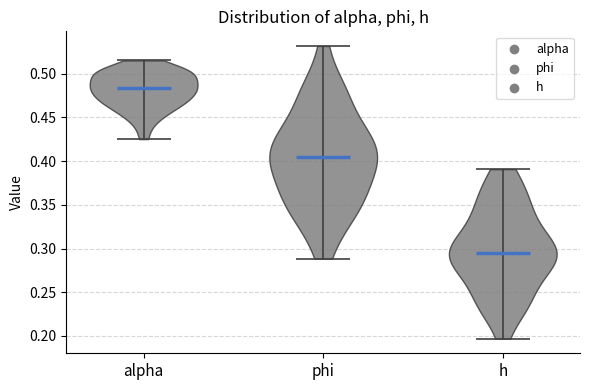

Reading left to right, read every violin against the y-axis: where its median line is, and the lowest and highest points it reaches. The values are not printed on the chart, so give them approximately, as read against the axis.

alpha: median line 0.485, lowest point 0.425, highest point 0.515
phi: median line 0.405, lowest point 0.290, highest point 0.530
h: median line 0.295, lowest point 0.195, highest point 0.390